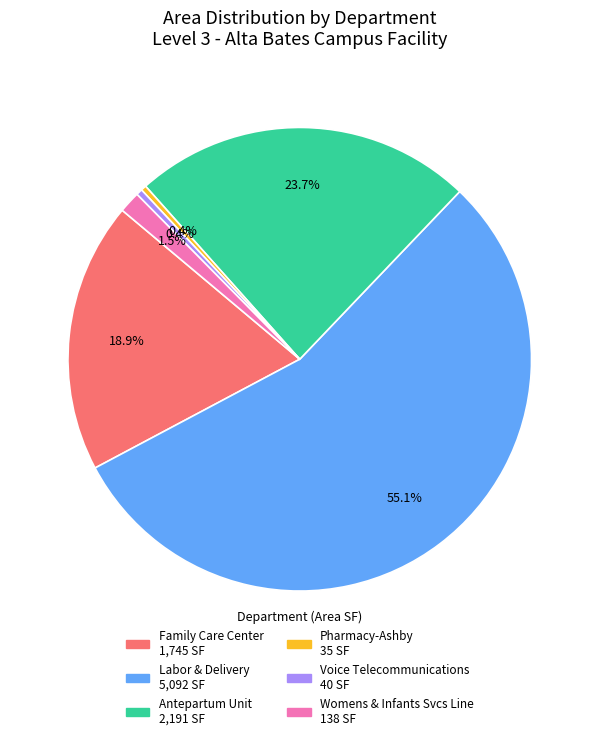

Which category accounts for the majority?

Labor & Delivery